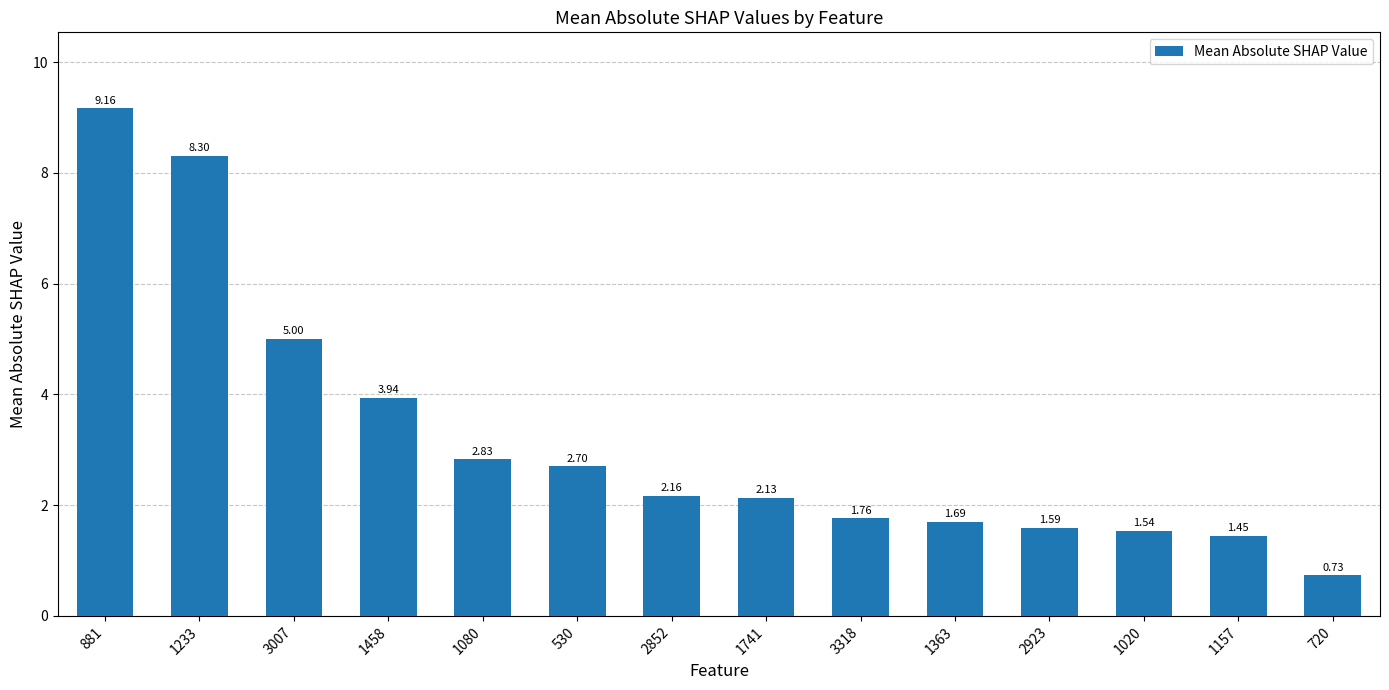

The chart shows a value of 2.8 at 2923. True or false?

False